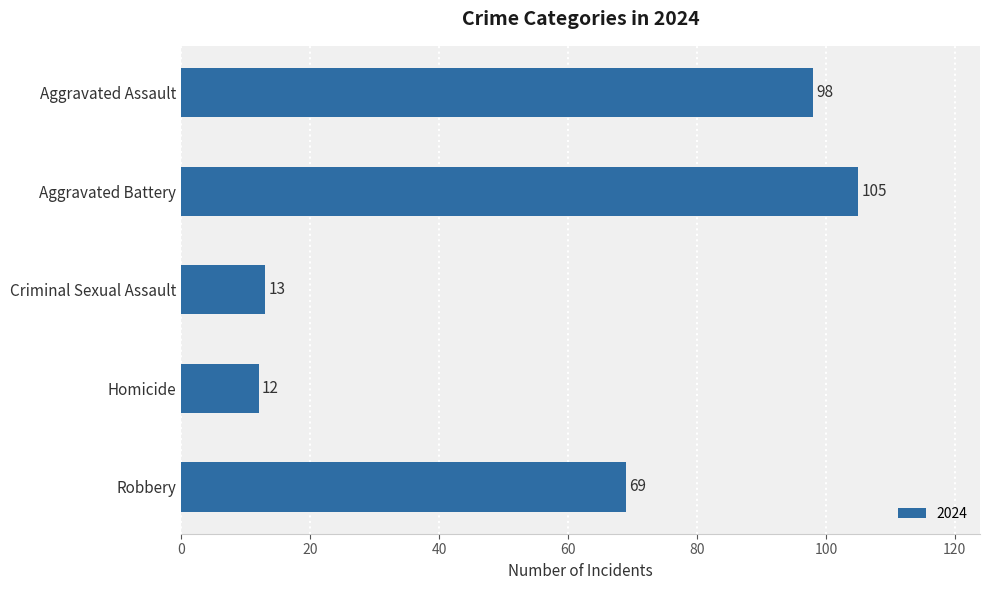

What is the ratio of the value at Robbery to the value at Criminal Sexual Assault?

5.3